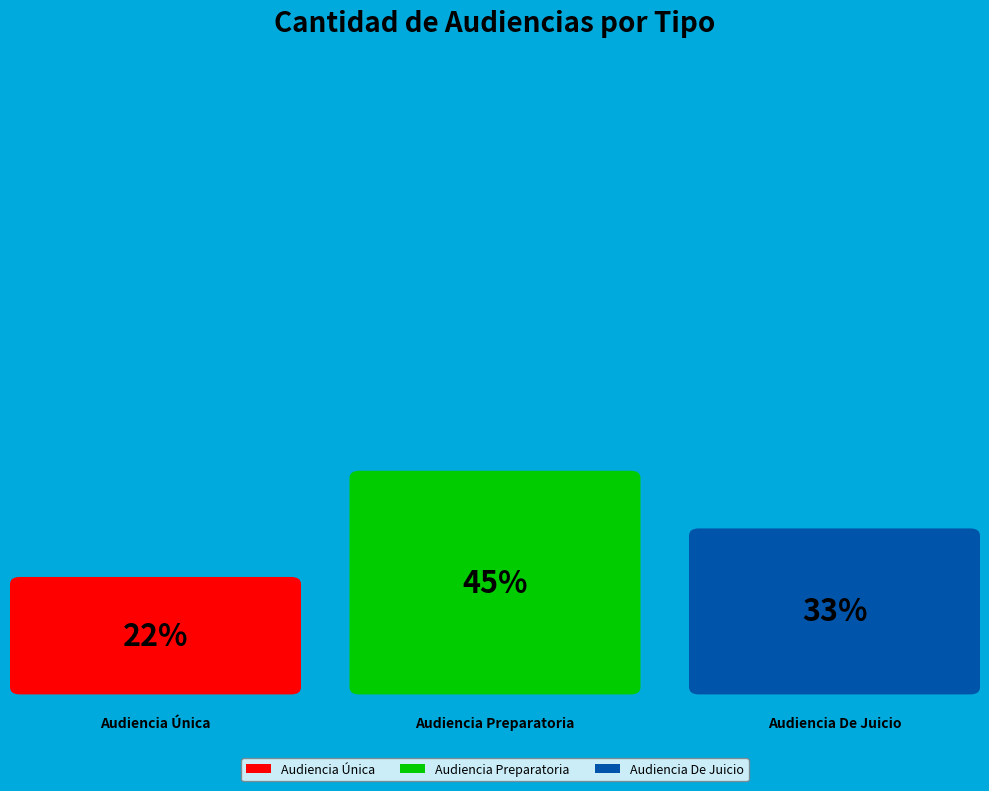

What is the largest slice in the pie chart?

Audiencia Preparatoria